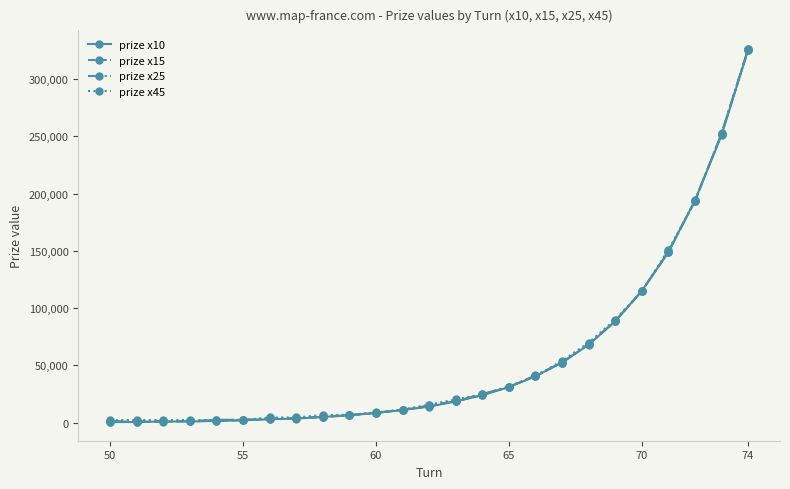

What is the value of the prize x45 point at the 15th from the left?

24750